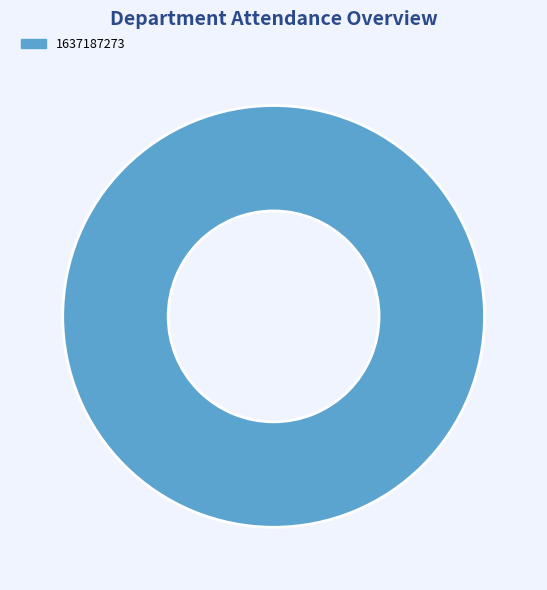

True or false: 1637187273 accounts for 100% of the total.

True